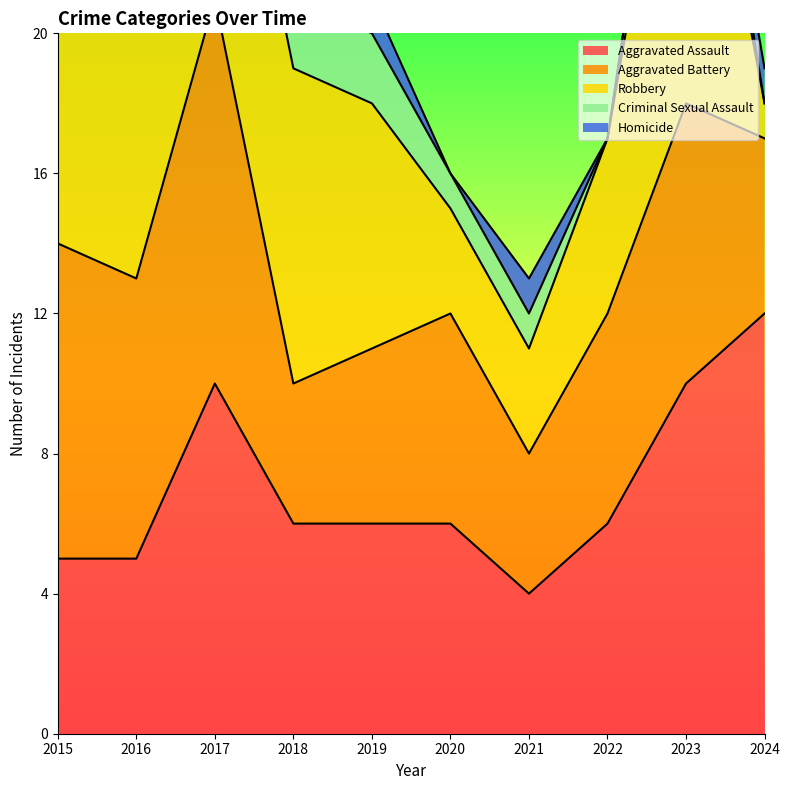

True or false: Robbery has more than 0 points higher than both neighbors.

True